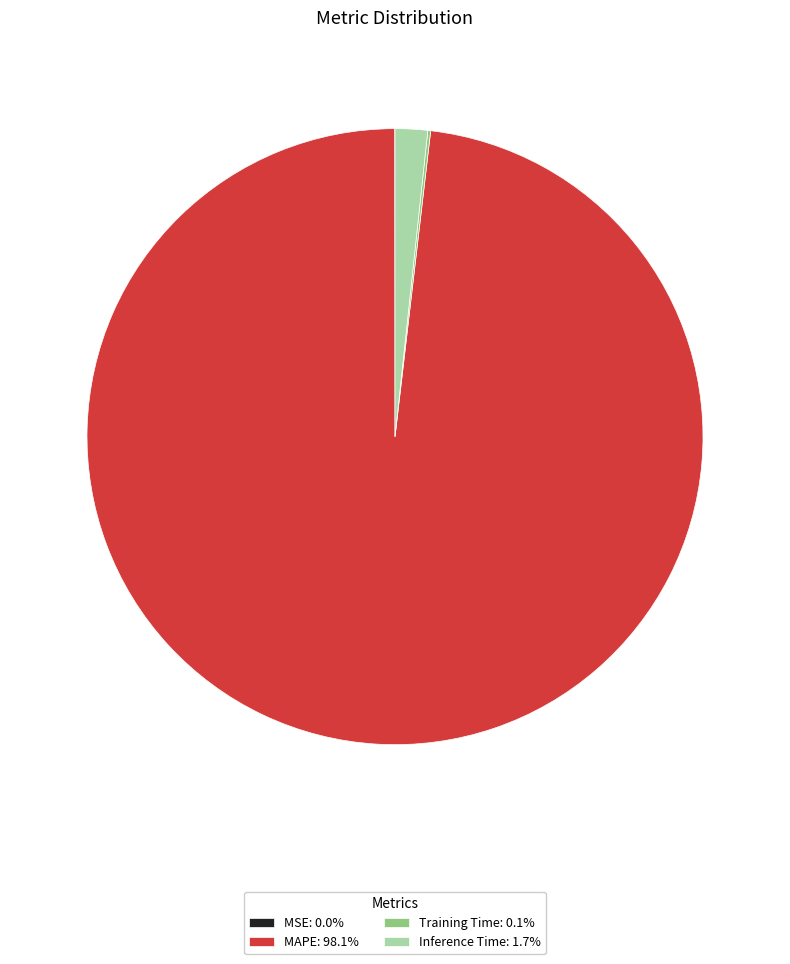

Is there a majority slice in this chart?

Yes